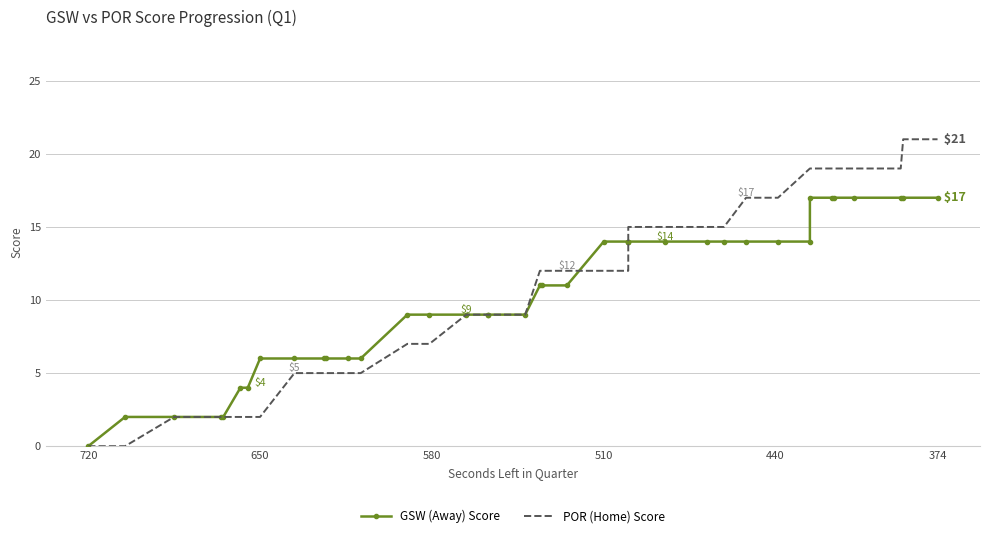

After their last crossing, which series has the higher values: POR (Home) Score or GSW (Away) Score?

POR (Home) Score